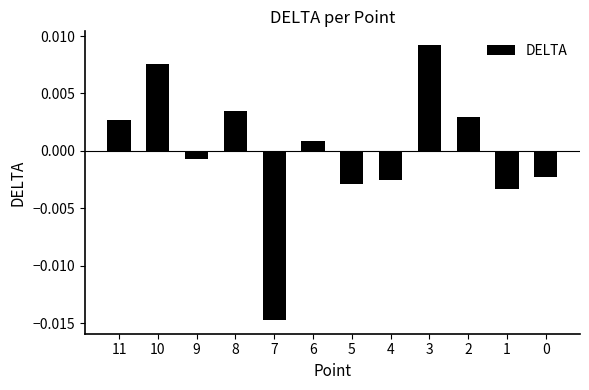

Which label corresponds to the largest value in the chart?

3